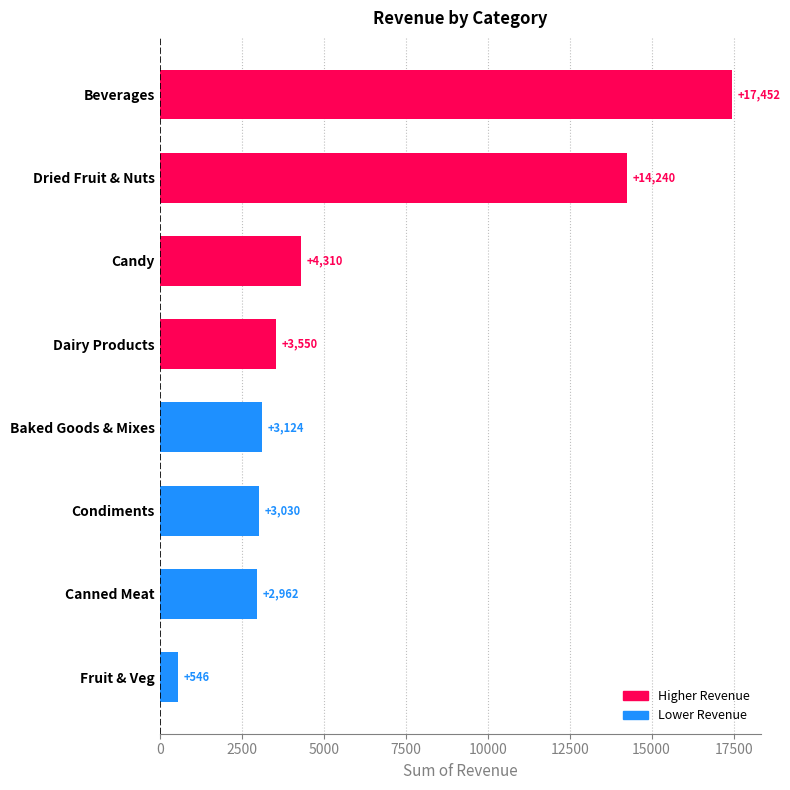

Which label corresponds to the largest value in the chart?

Beverages